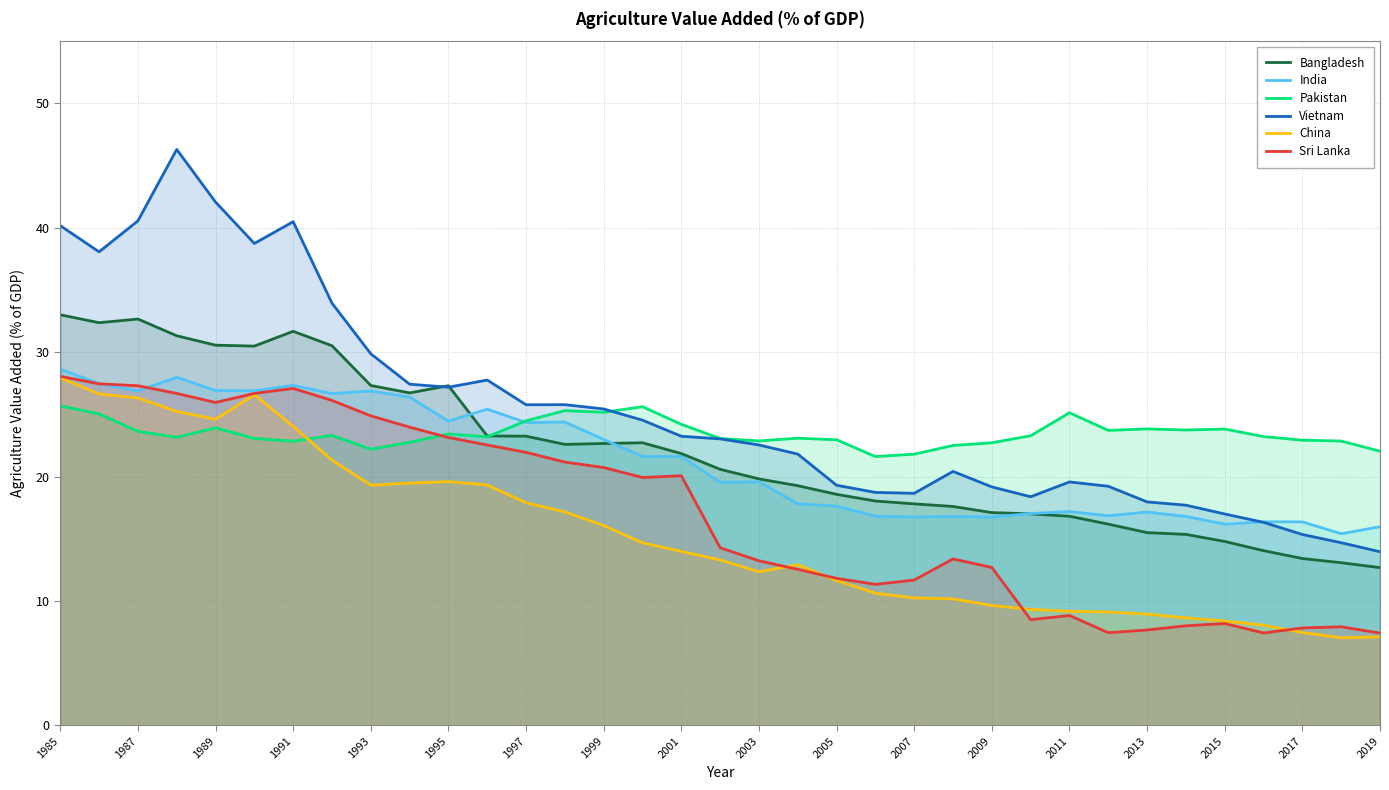

What is the smallest value displayed?

7.0